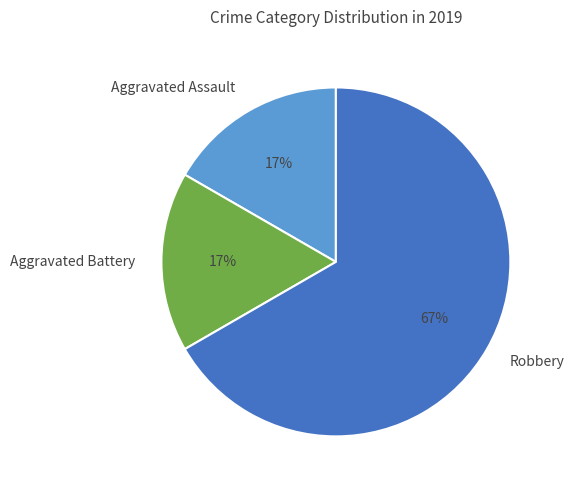

How many slices are in this pie chart?

3